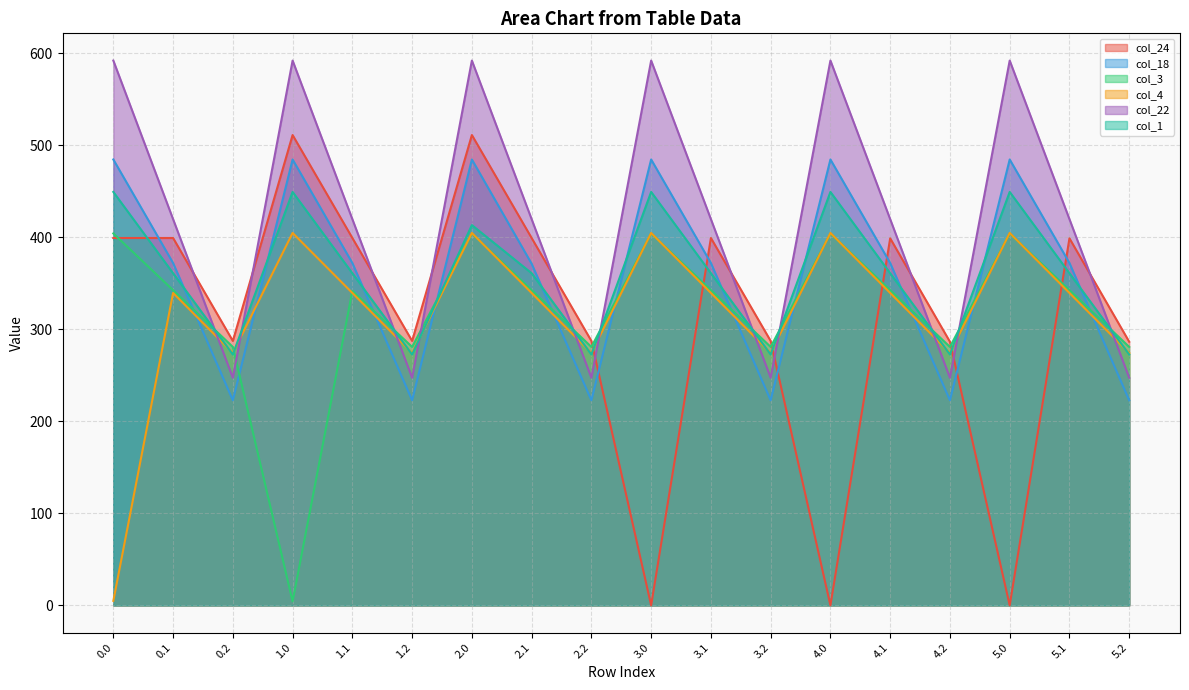

Where is the first local maximum for col_4?

0.1